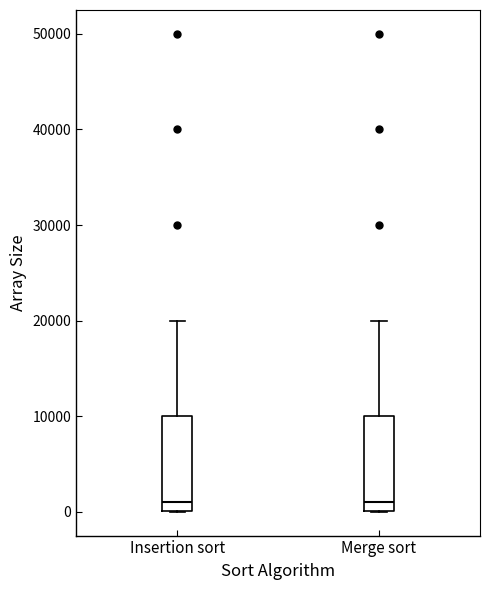

Reading left to right, read every box against the y-axis: the position of its median line, the range the box covers, and the ends of its whiskers. The values are not printed on the chart, so give them approximately, as read against the axis.

Insertion sort: median 1000, box 0 to 10000, whiskers 0 to 20000
Merge sort: median 1000, box 0 to 10000, whiskers 0 to 20000